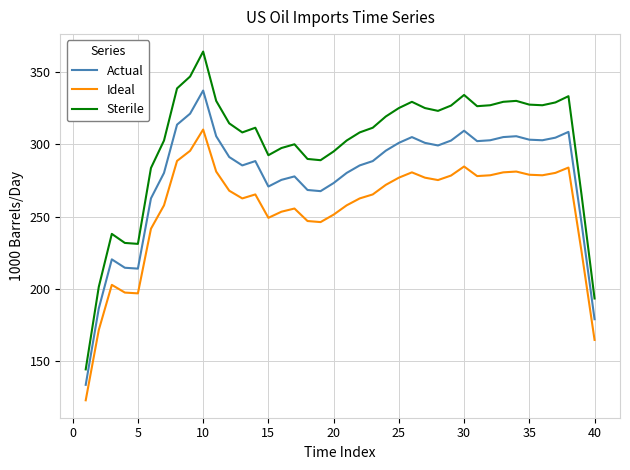

Which series has the widest spread of values?

Sterile